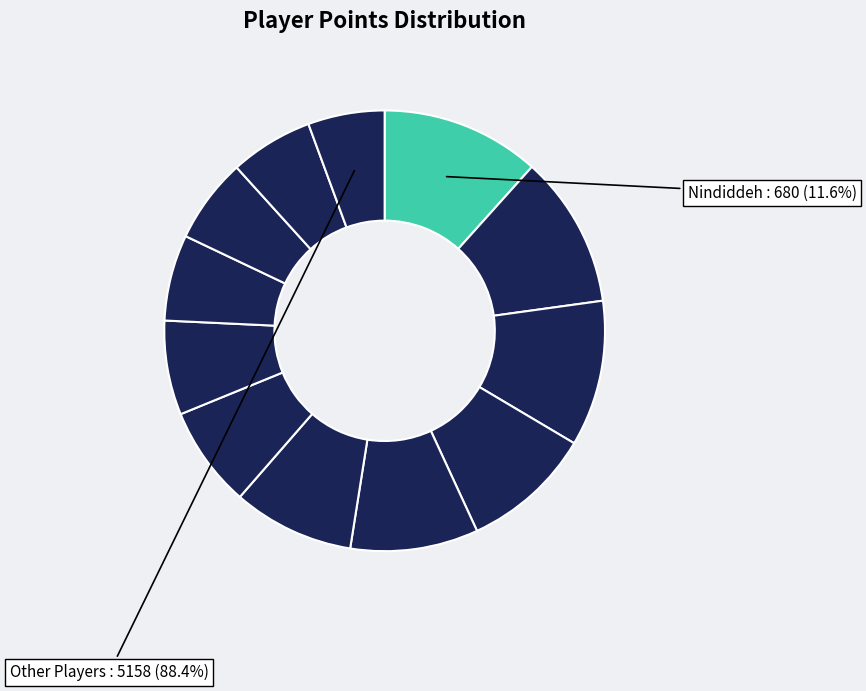

Which category has the biggest portion of the pie?

Nindiddeh